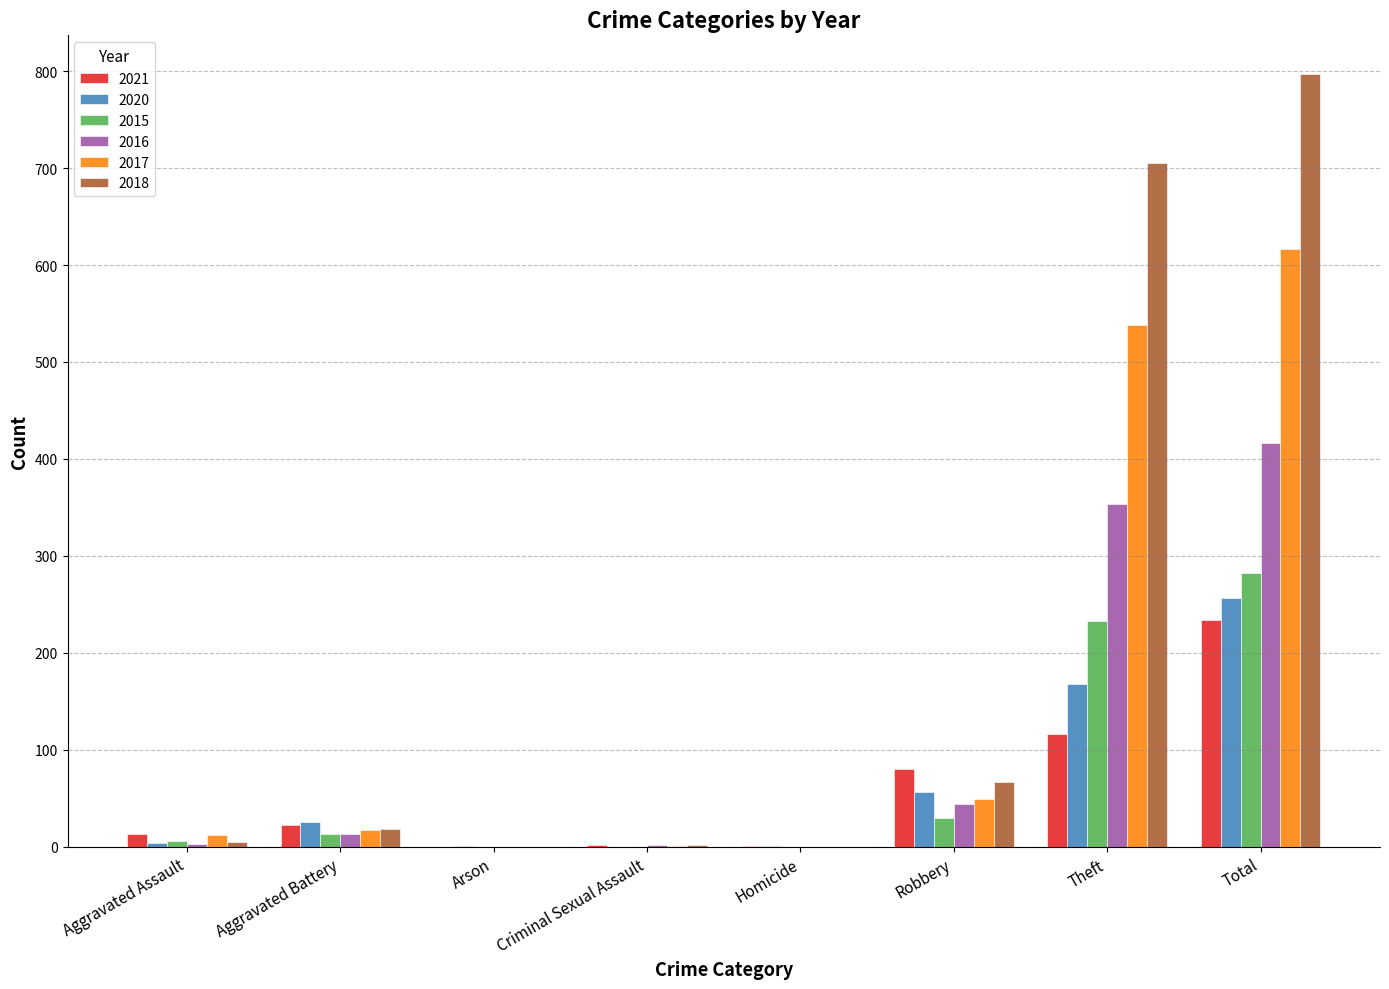

What is the total value across all series at Total?

2603